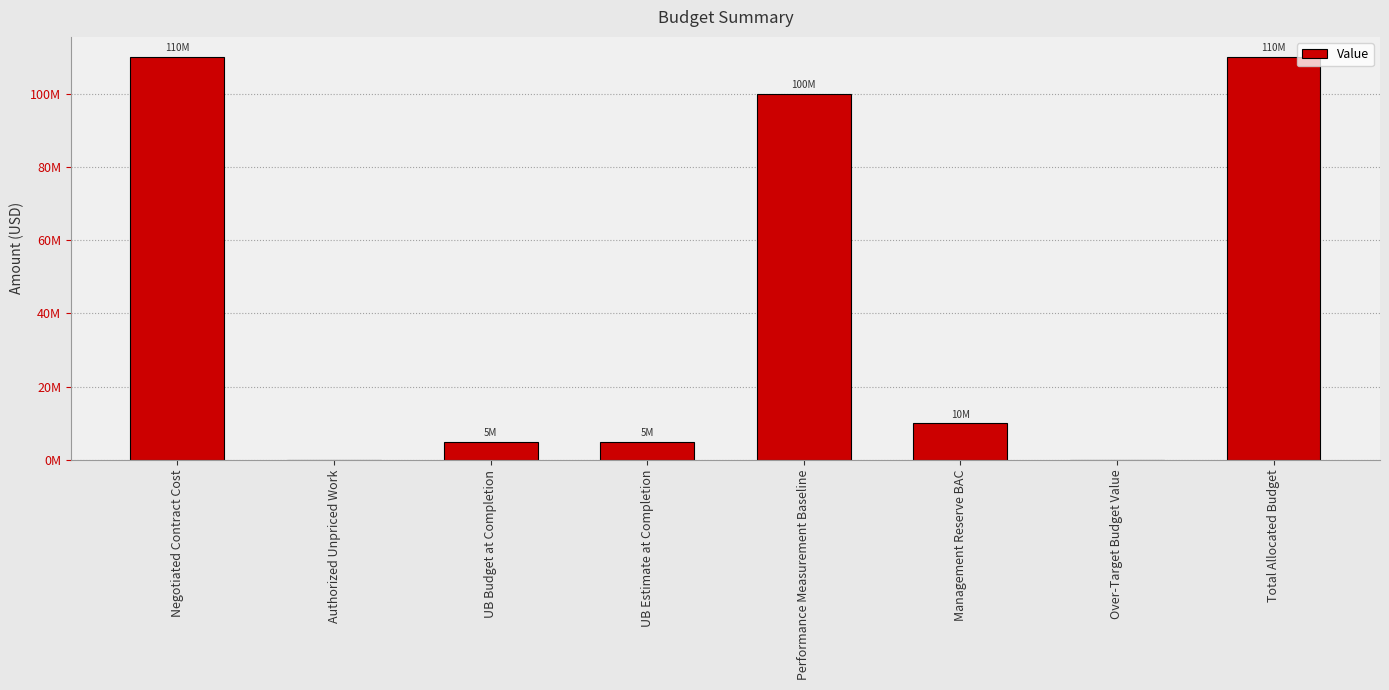

Rank the categories by value from highest to lowest.

Negotiated Contract Cost, Total Allocated Budget, Performance Measurement Baseline, Management Reserve BAC, UB Budget at Completion, UB Estimate at Completion, Authorized Unpriced Work, Over-Target Budget Value